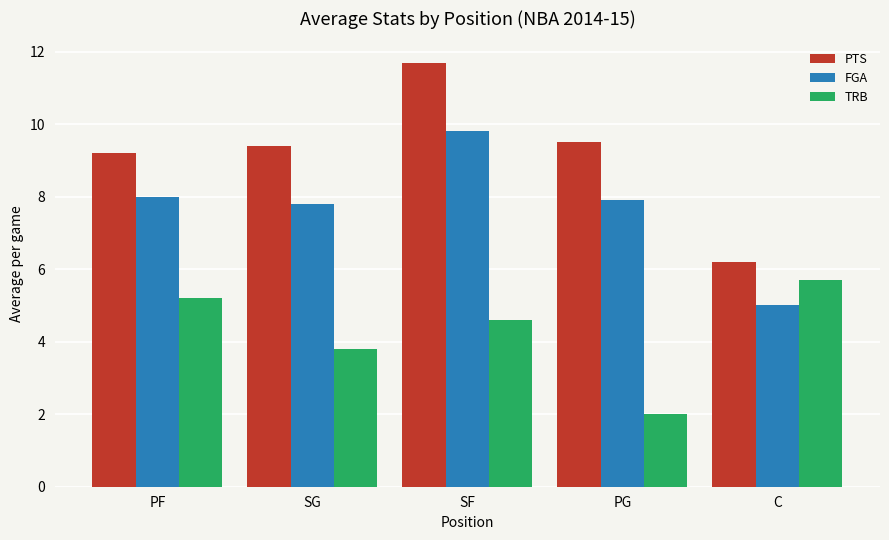

At which label is FGA closest to 7?

SG